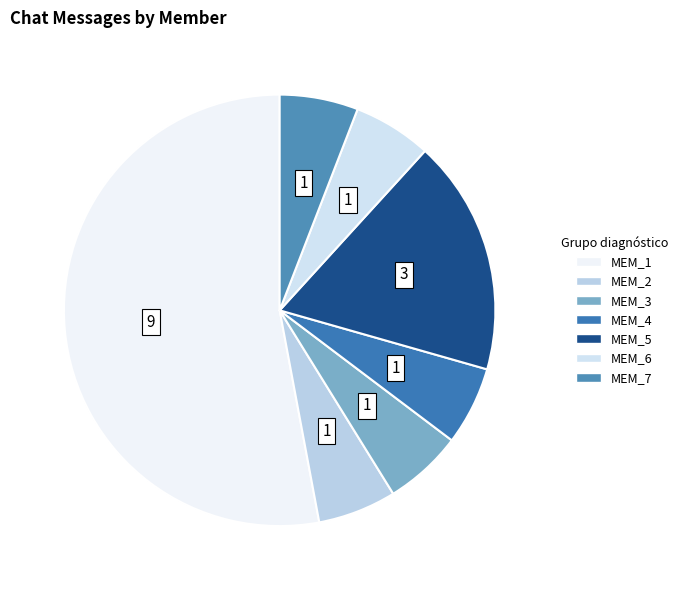

Approximately how many times larger is the value at MEM_4 compared to MEM_7?

1.0